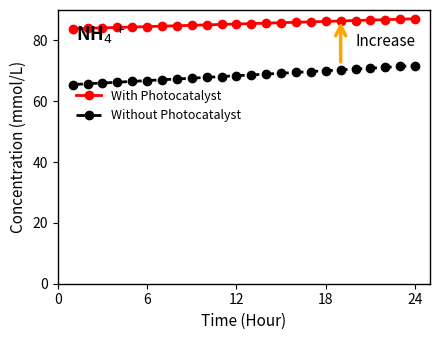

Which series has the largest range (max minus min)?

Without Photocatalyst